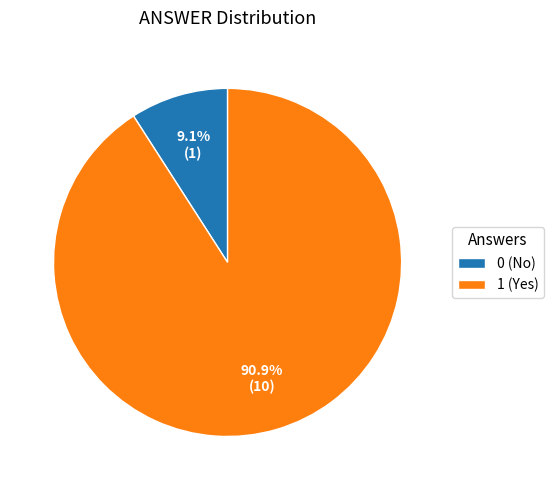

Do 0 (No) and 1 (Yes) together represent more than half of the pie?

Yes